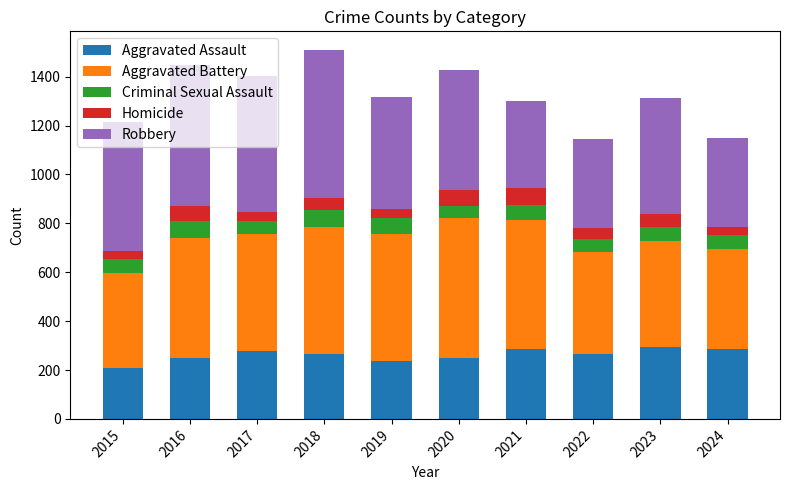

What are all the series names shown in the legend?

Aggravated Assault, Aggravated Battery, Criminal Sexual Assault, Homicide, Robbery